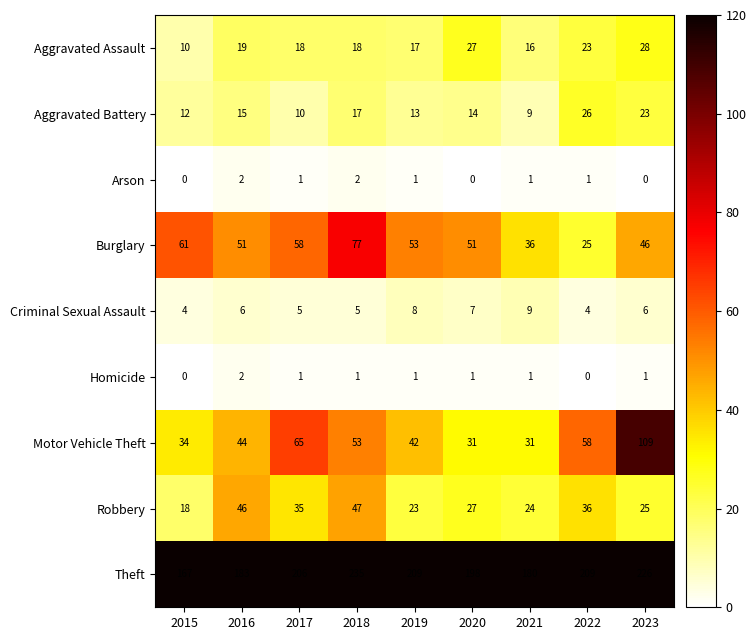

What is the difference between the second highest and minimum values in the Aggravated Battery series?

14